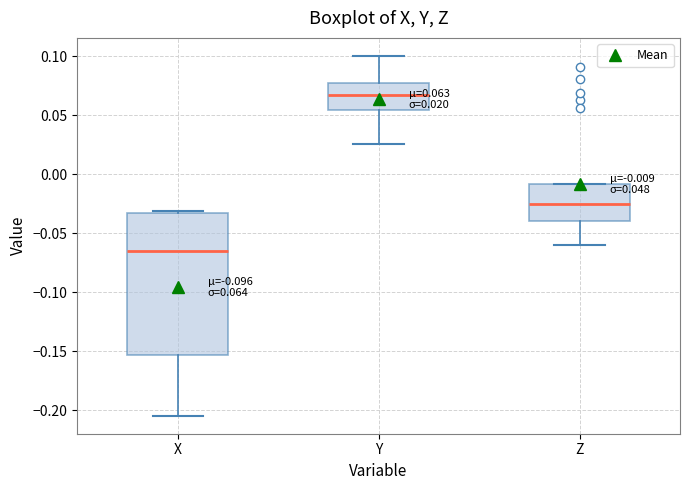

Which box's median line is the lowest?

X